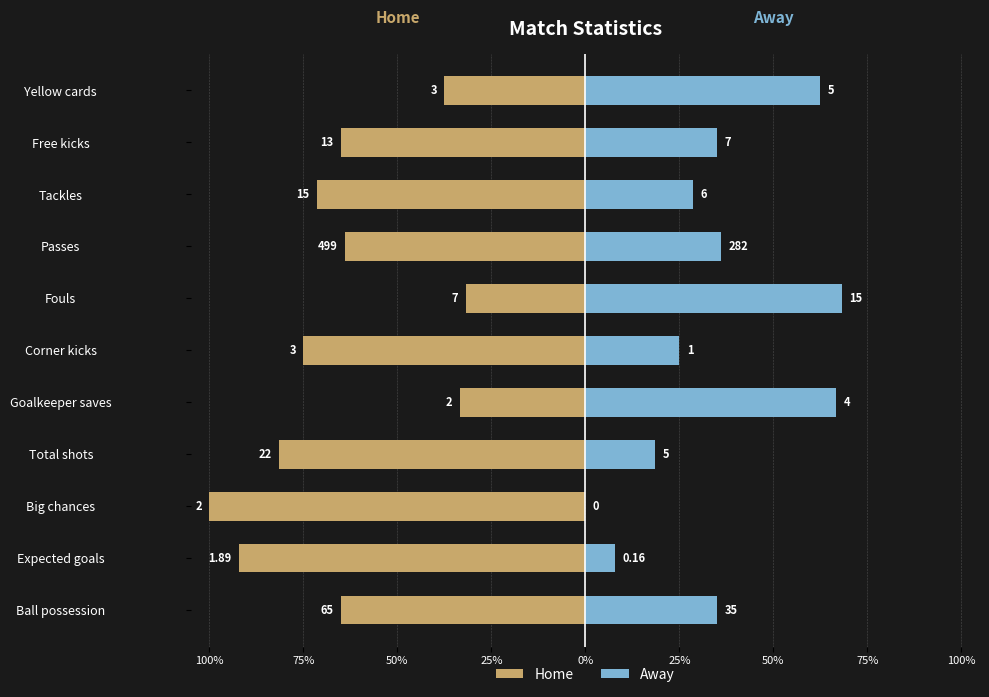

Reading right to left, what are all the values shown in this chart?

Home: -0.4	-0.7	-0.7	-0.6	-0.3	-0.8	-0.3	-0.8	-1.0	-0.9	-0.7
Away: 0.6	0.3	0.3	0.4	0.7	0.2	0.7	0.2	0.0	0.1	0.3